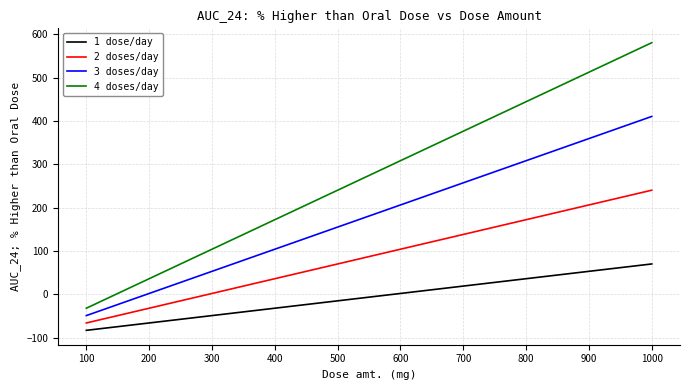

What is the difference between the maximum and minimum values in the 4 doses/day series?

612.9